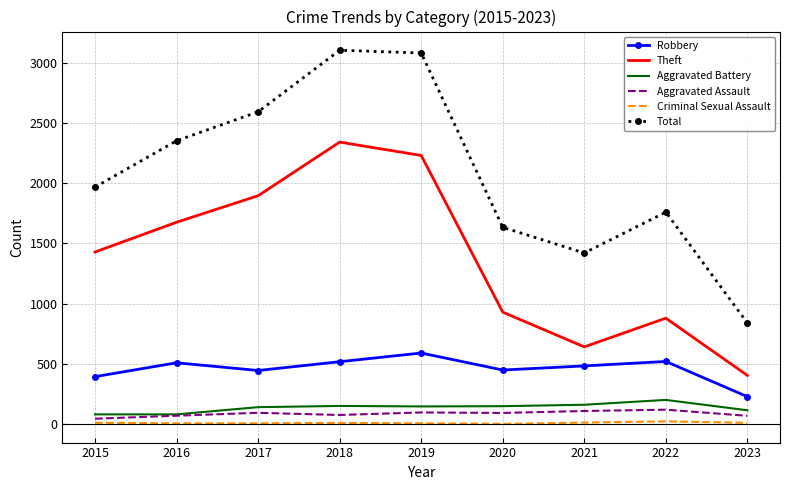

At which label is Theft closest to 1373?

2015